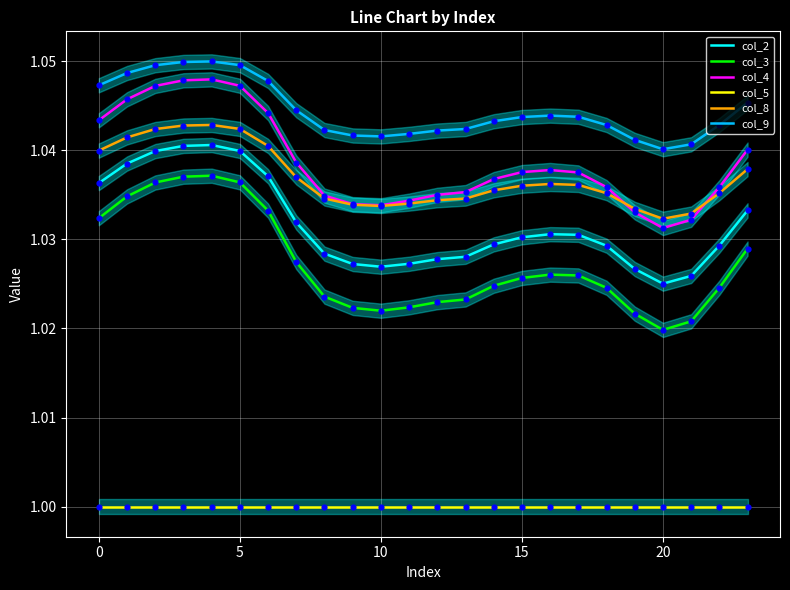

Which series reaches the maximum Y coordinate?

col_9